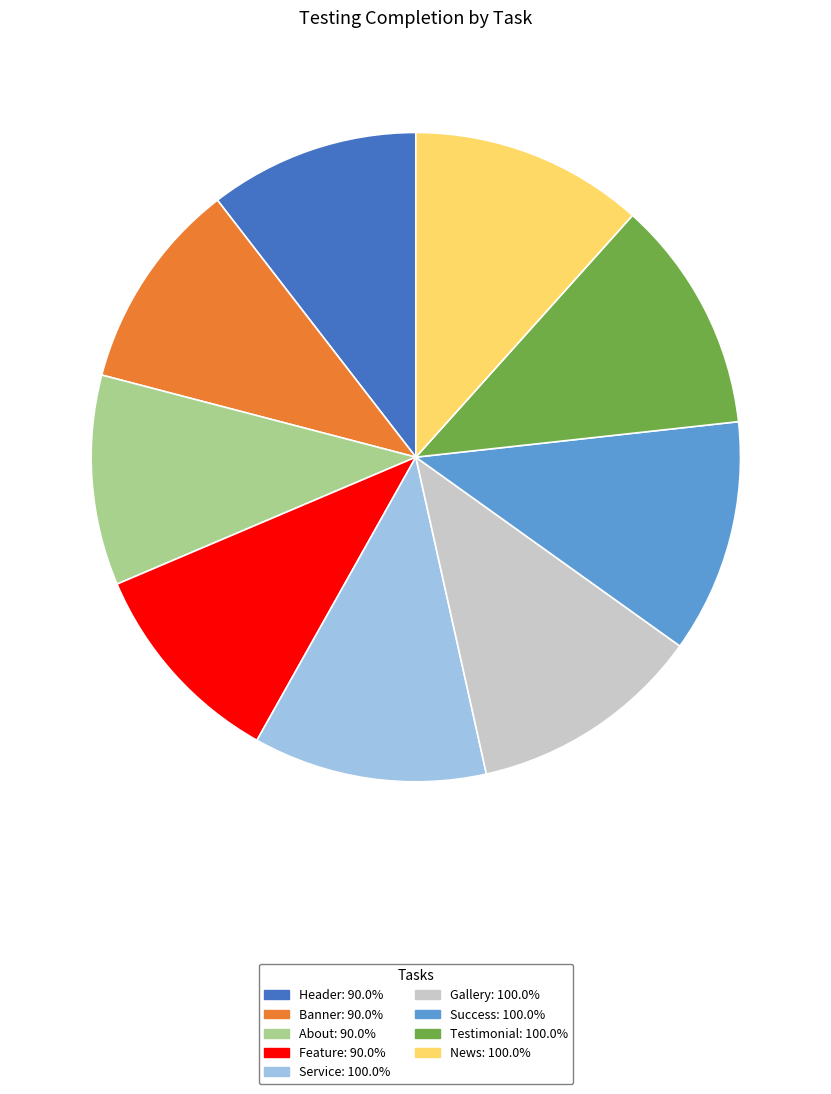

Does Success account for over 50% of the chart?

No